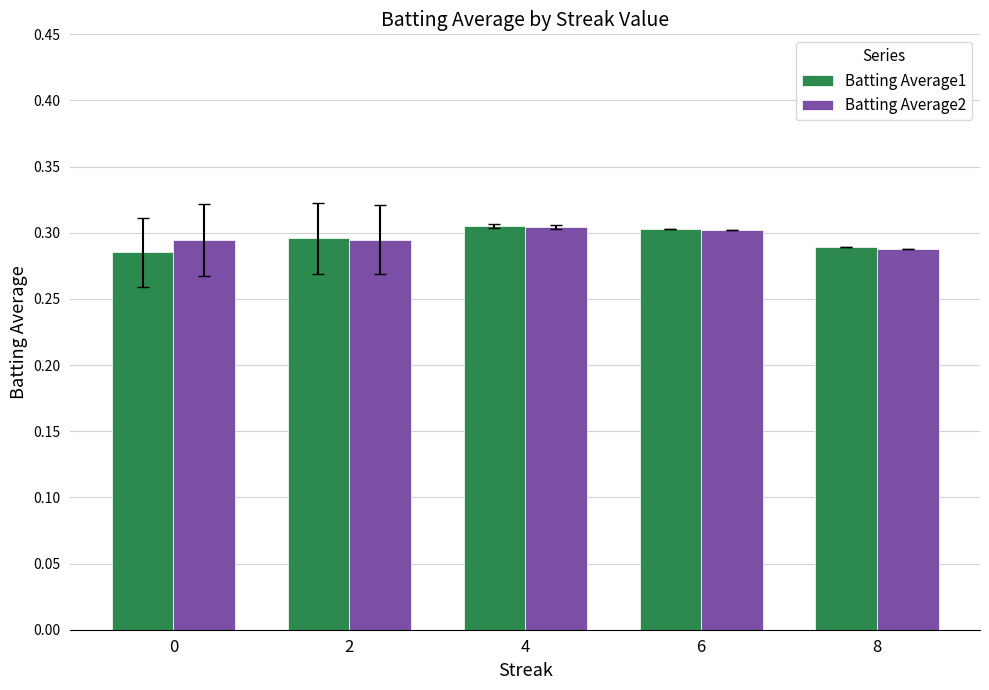

At how many categories does at least one series exceed 0?

5